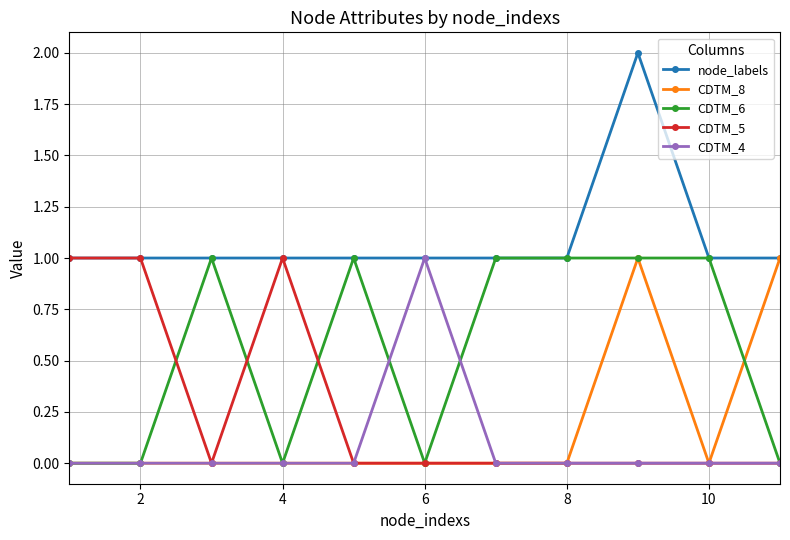

What is the maximum value shown in the chart?

2